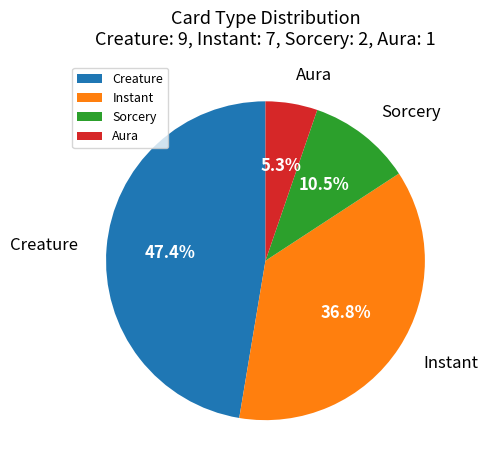

Which slice is the smallest?

Aura